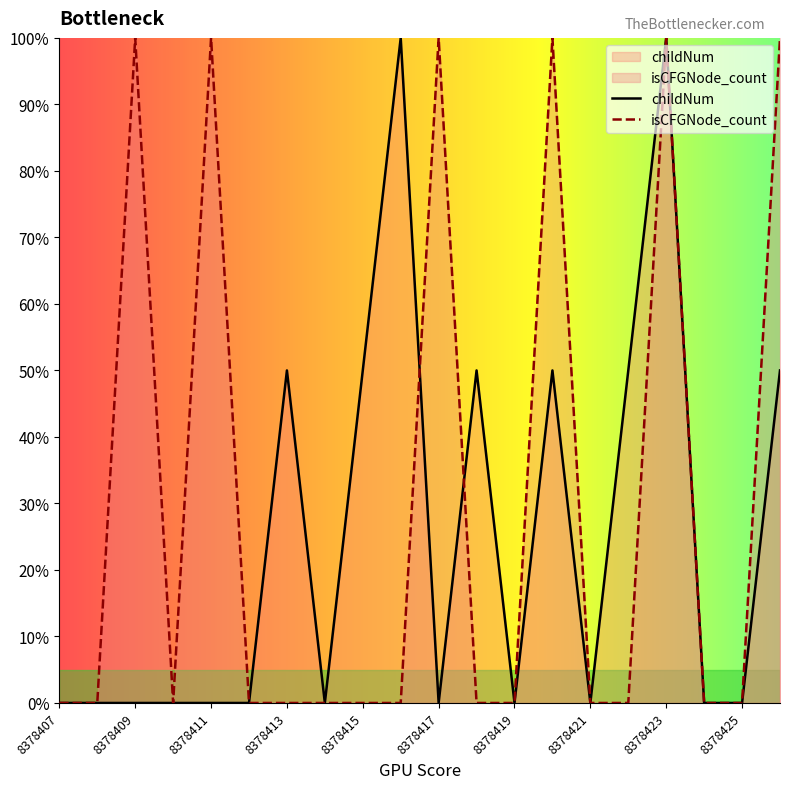

At which category does childNum reach its first local valley?

8378414